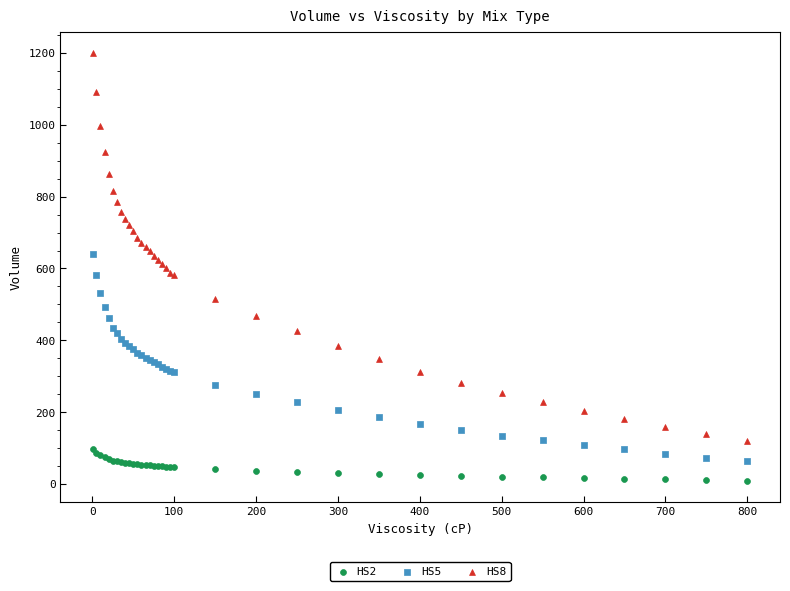

Which series reaches the maximum Y coordinate?

HS8